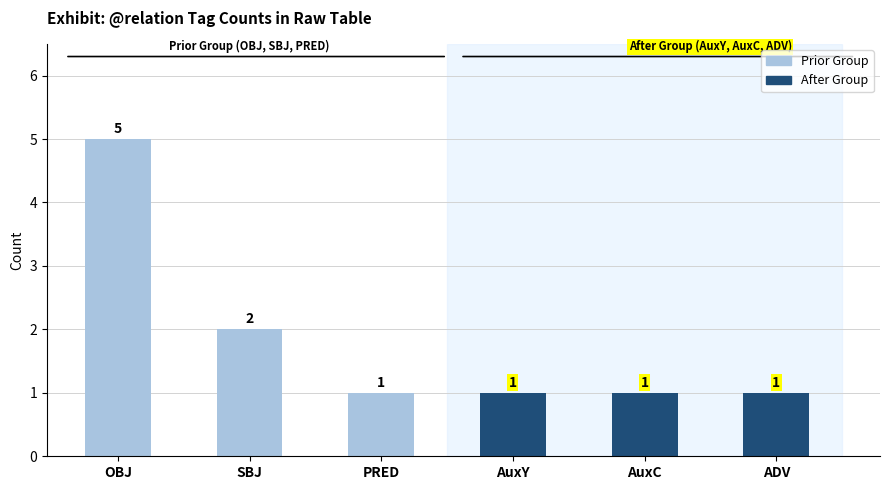

What is the difference between the maximum and minimum values in the Prior Group series?

4